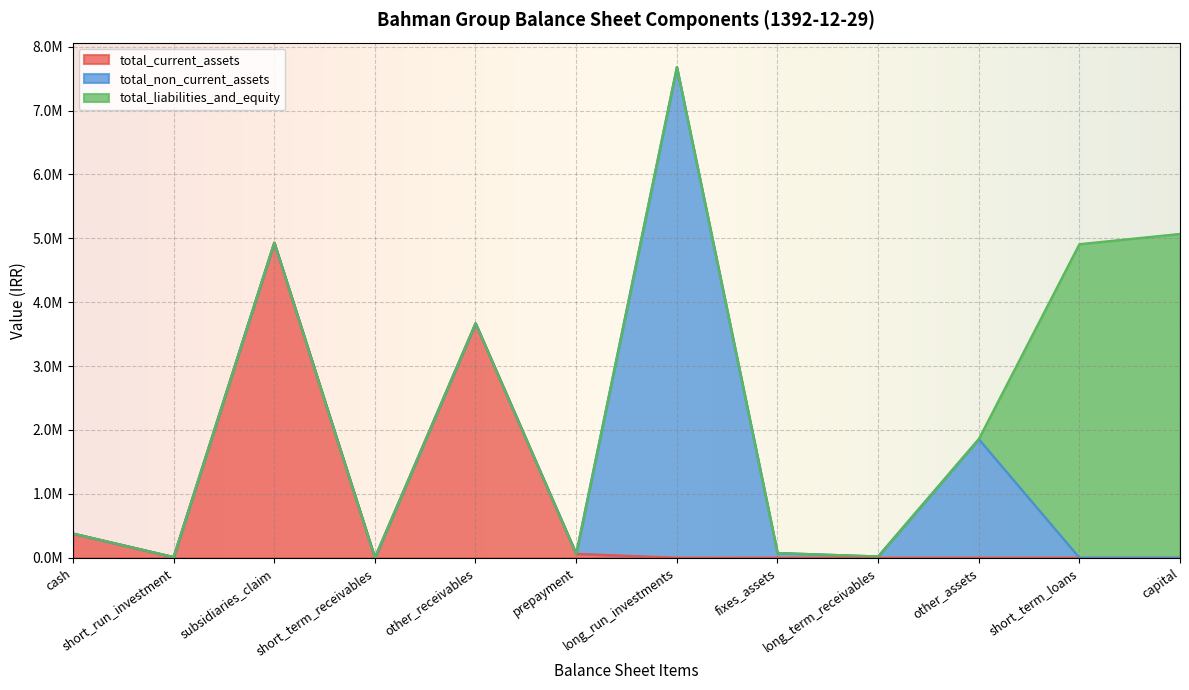

True or false: total_equity has more than 2 points higher than both neighbors.

False